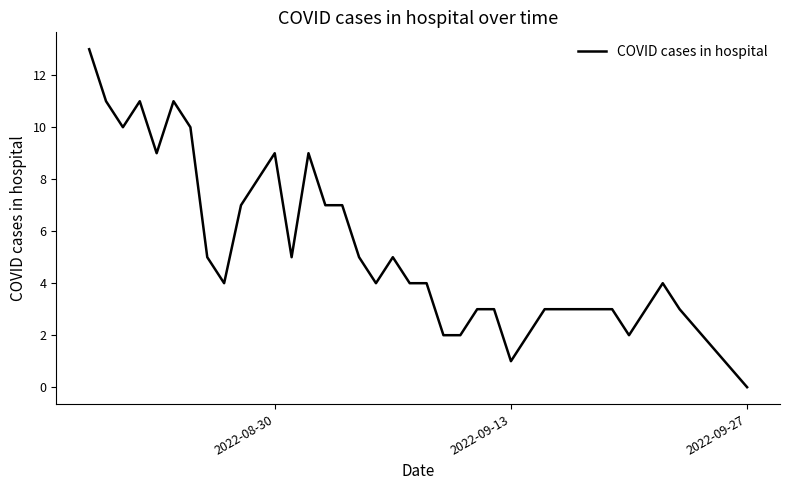

What is the greatest value displayed?

13